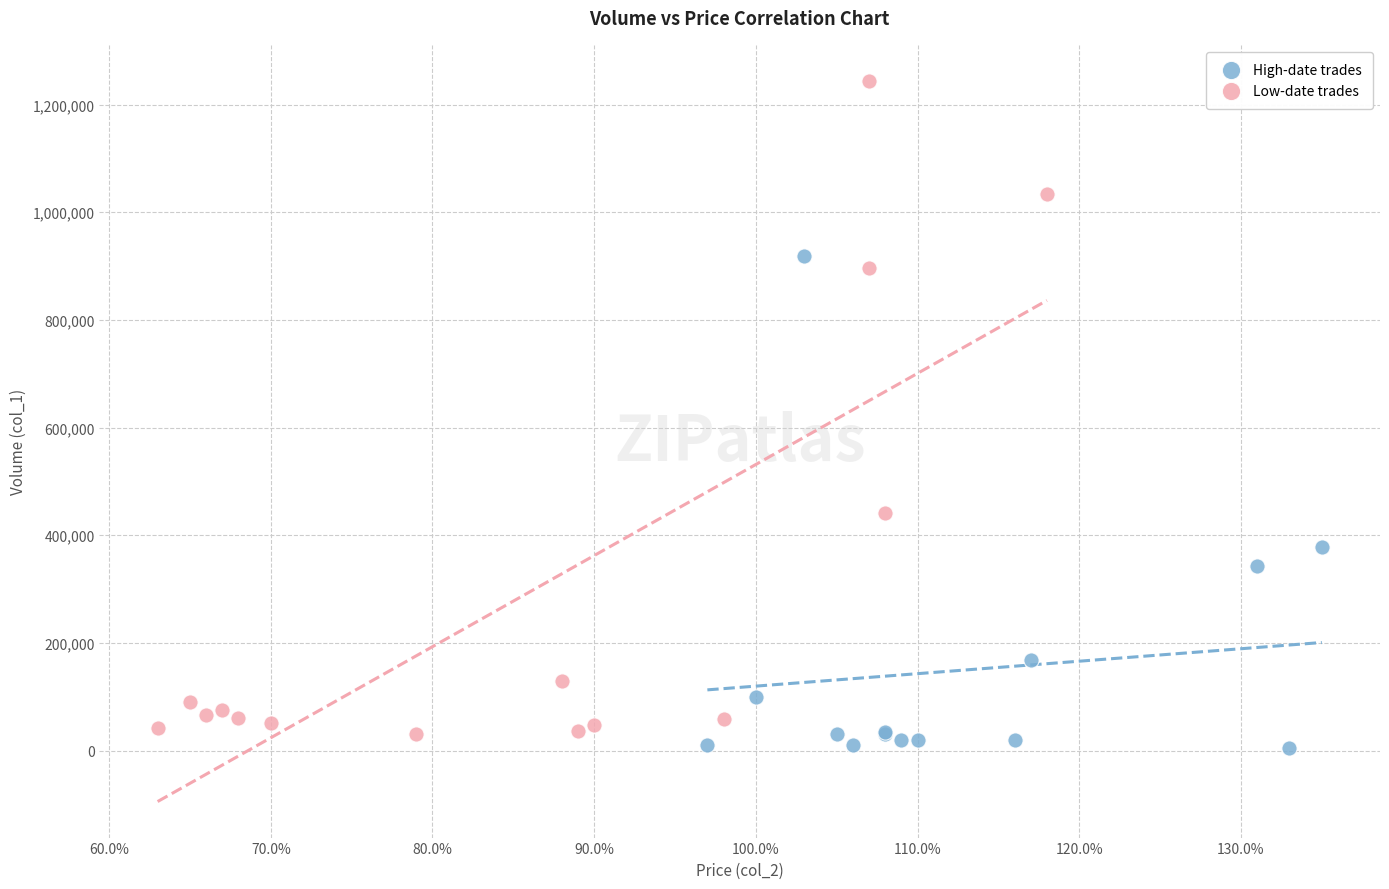

Which series contains the lowest Y value?

High-date trades